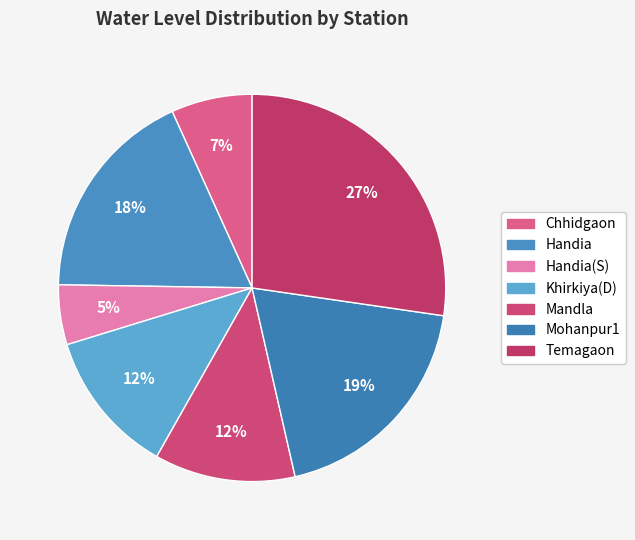

Which category has the smallest portion of the pie?

Handia(S)